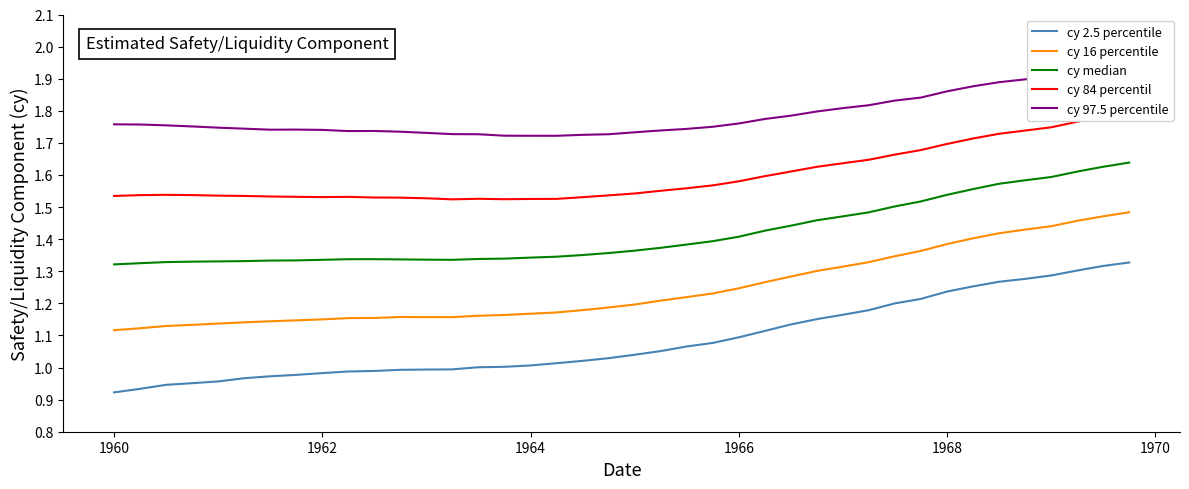

True or false: cy 2.5 percentile and cy 16 percentile intersect in this chart.

False